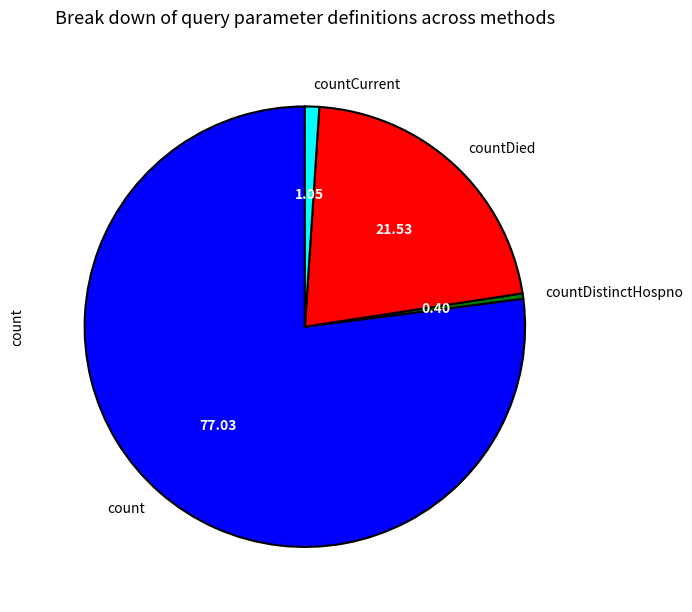

Combined, do countCurrent and count account for over 50%?

Yes